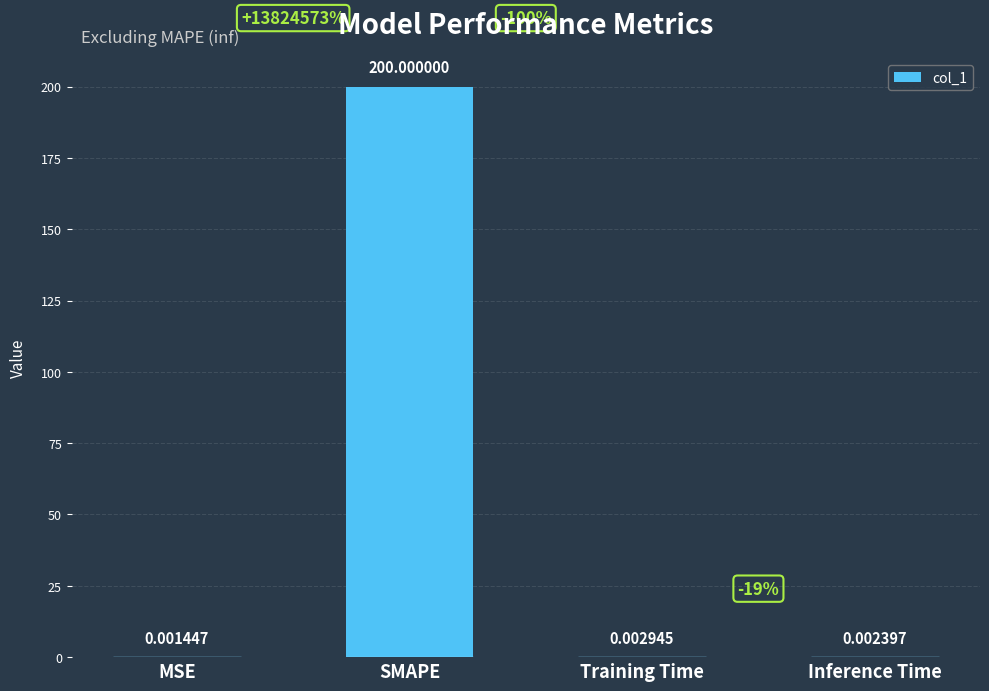

Which category has the highest value across all series?

SMAPE